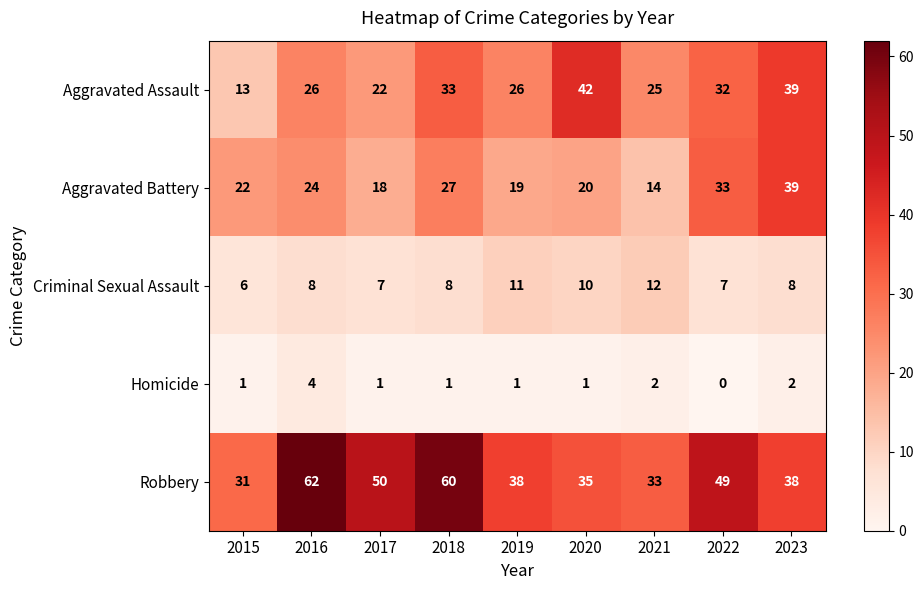

What value does the Robbery series have at 2016, to the nearest 10?

60